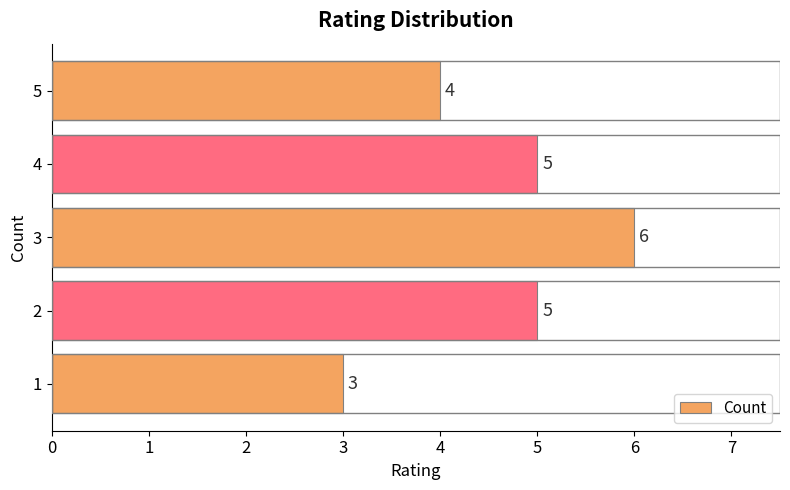

What is the ratio of the value at 5 to the value at 1?

1.3